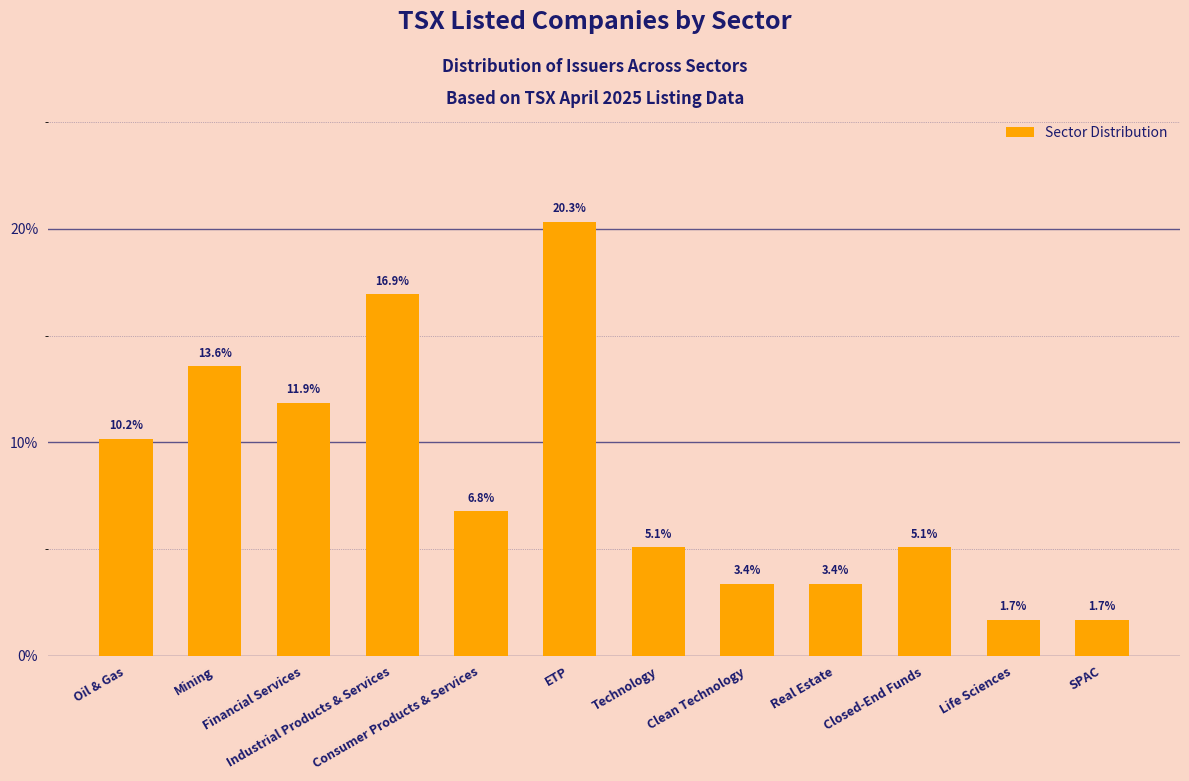

Approximately how many times larger is the value at Consumer Products & Services compared to Technology?

1.3